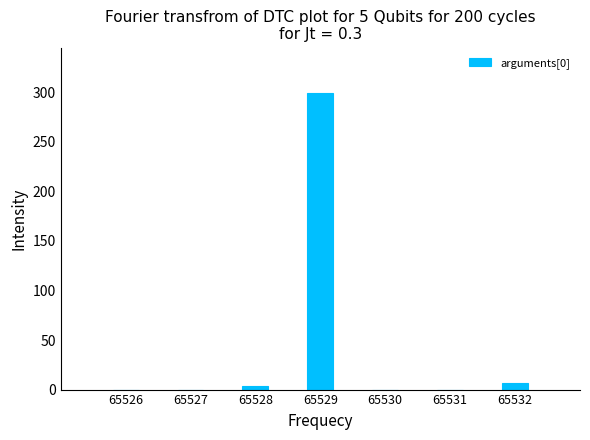

How many categories are shown in the chart?

7